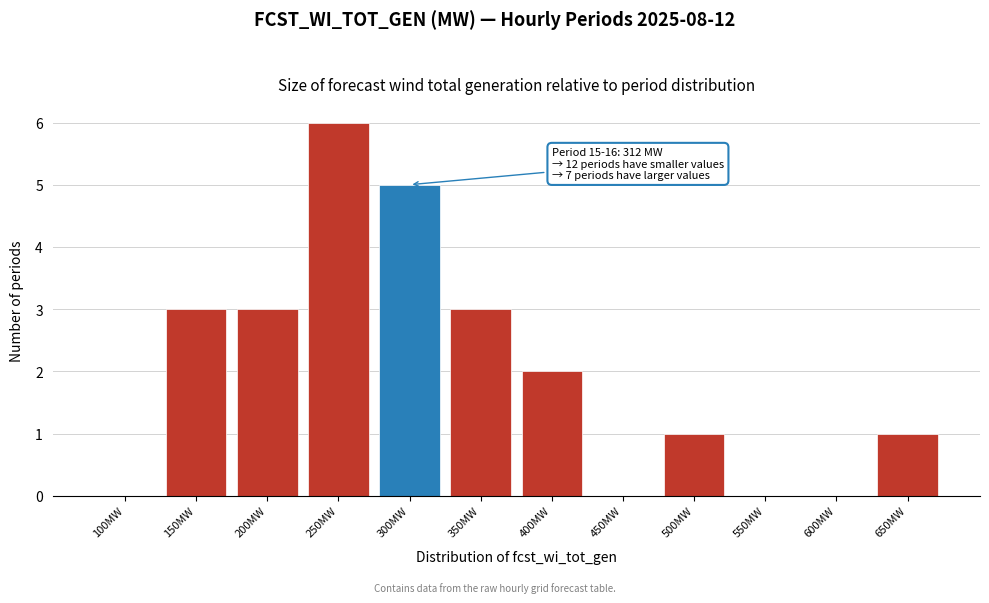

Reading right to left, transcribe all the data shown in this chart.

650MW=1	600MW=0	550MW=0	500MW=1	450MW=0	400MW=2	350MW=3	300MW=5	250MW=6	200MW=3	150MW=3	100MW=0